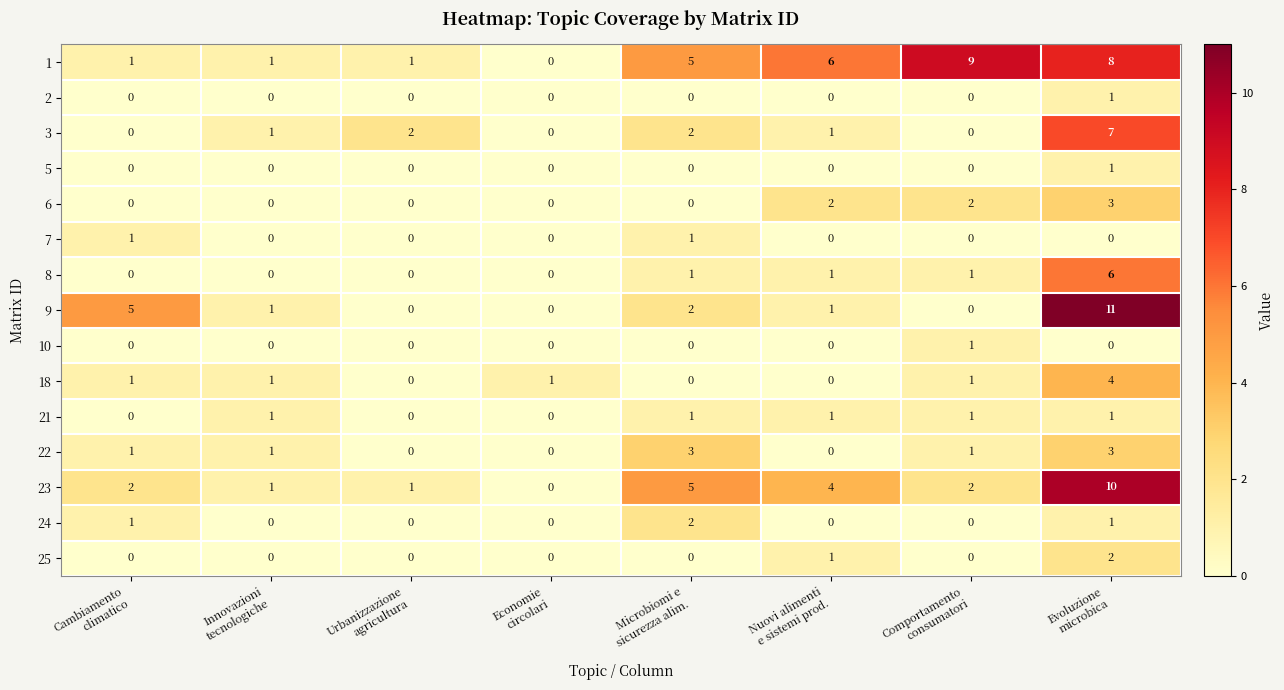

Which series has the largest range (max minus min)?

9